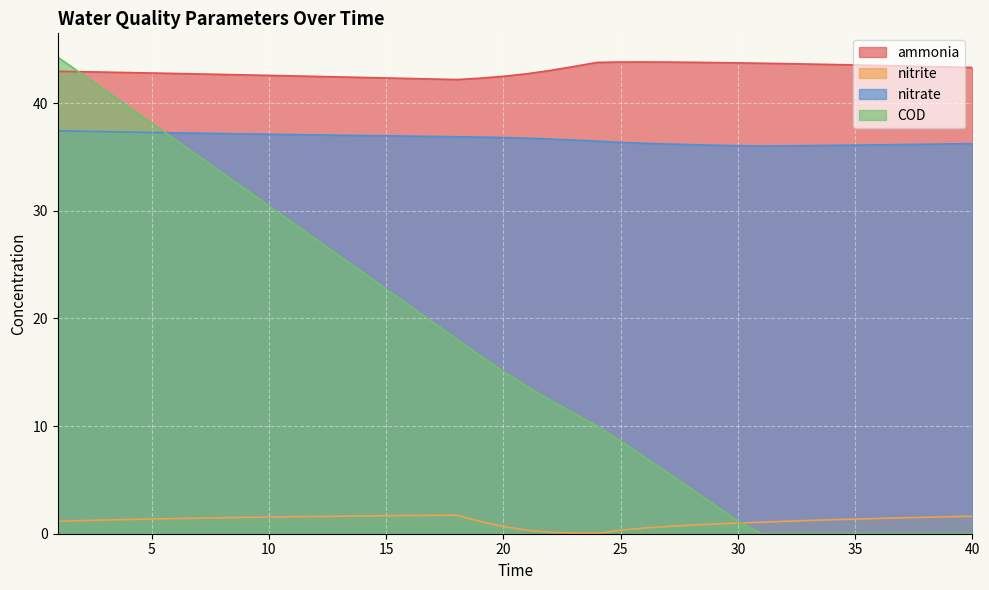

List the labels in order of ammonia value, smallest first.

18, 17, 16, 19, 15, 14, 13, 12, 20, 11, 10, 9, 8, 7, 21, 6, 5, 4, 3, 2, 1, 22, 40, 39, 23, 38, 37, 36, 35, 34, 33, 32, 31, 30, 29, 24, 28, 27, 25, 26